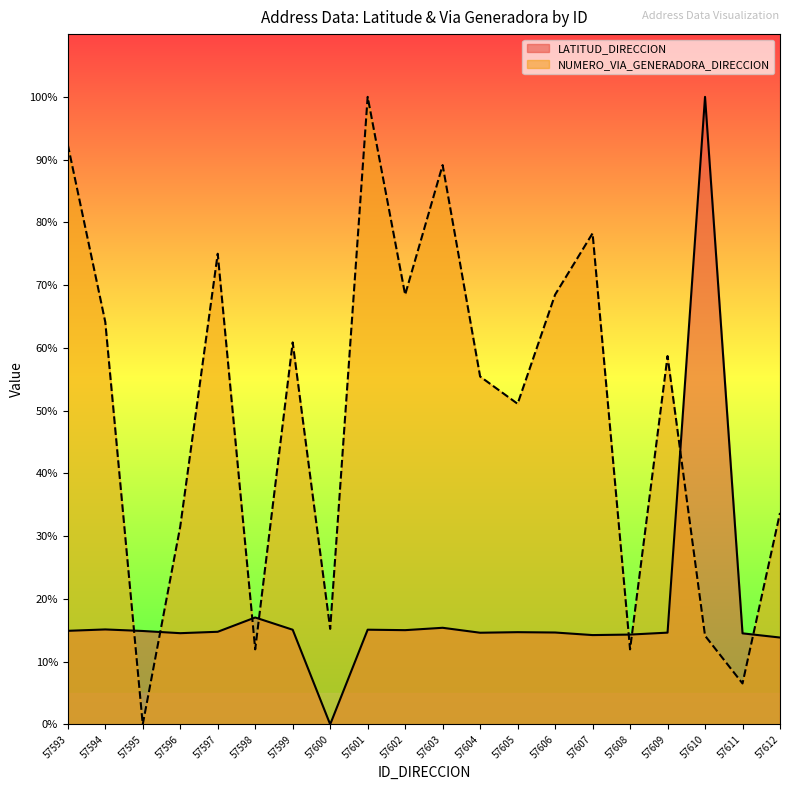

What is the highest value of the NUMERO_VIA_GENERADORA_DIRECCION series?

100.0